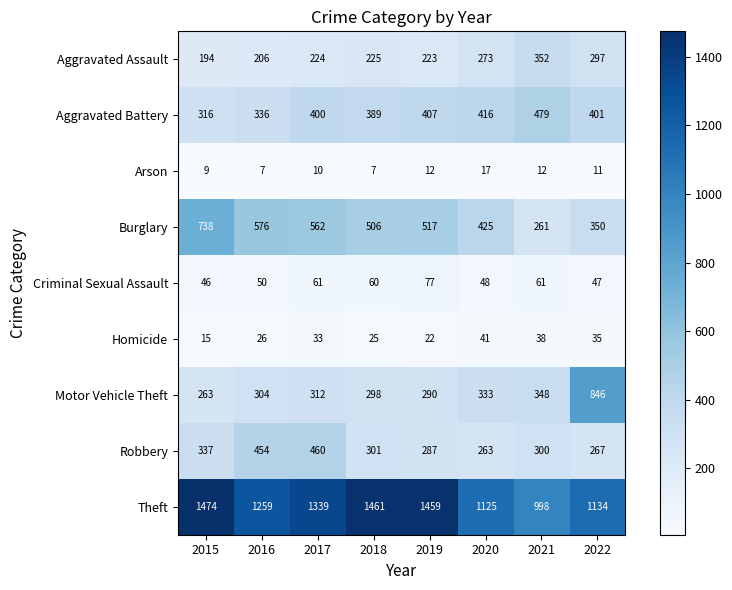

At 2018, list the series in order from largest to smallest.

Theft, Burglary, Aggravated Battery, Robbery, Motor Vehicle Theft, Aggravated Assault, Criminal Sexual Assault, Homicide, Arson